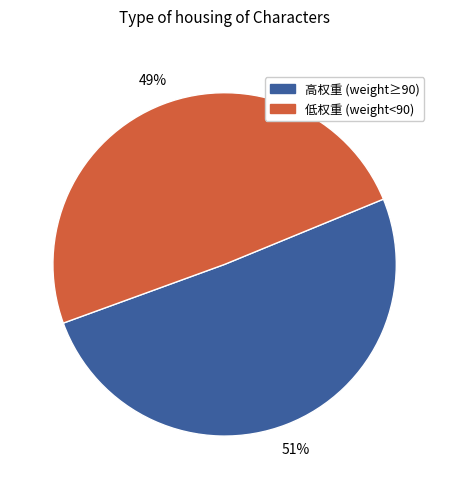

To the nearest percent, what is the average slice percentage?

50%